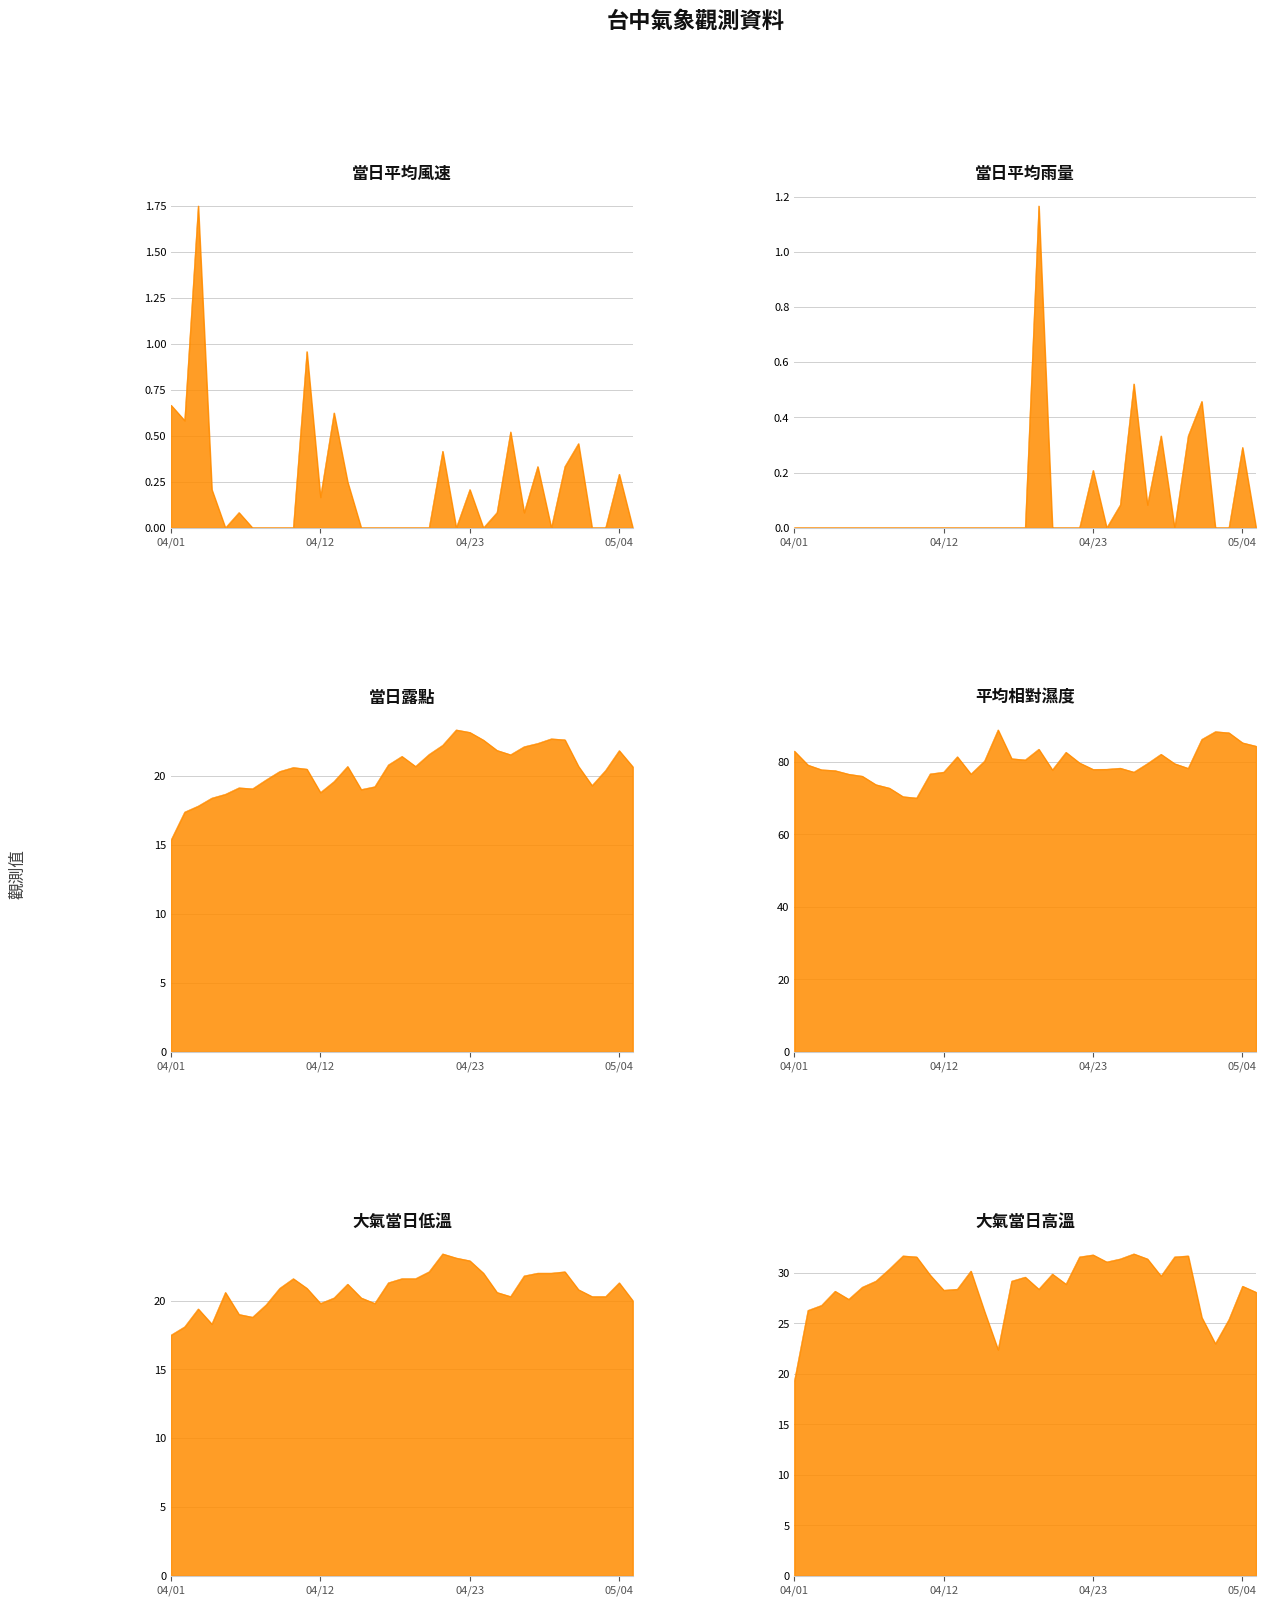

The 當日露點 series shows 19.6 at 04/13. True or false?

True